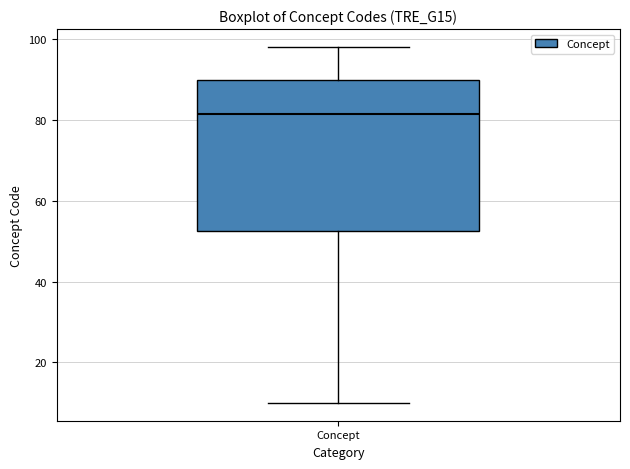

Read this box plot against the y-axis: the position of the median line, the range covered by the box, and the ends of both whiskers. The values are not printed on the chart, so give them approximately, as read against the axis.

median 82, box 52 to 90, whiskers 10 to 98